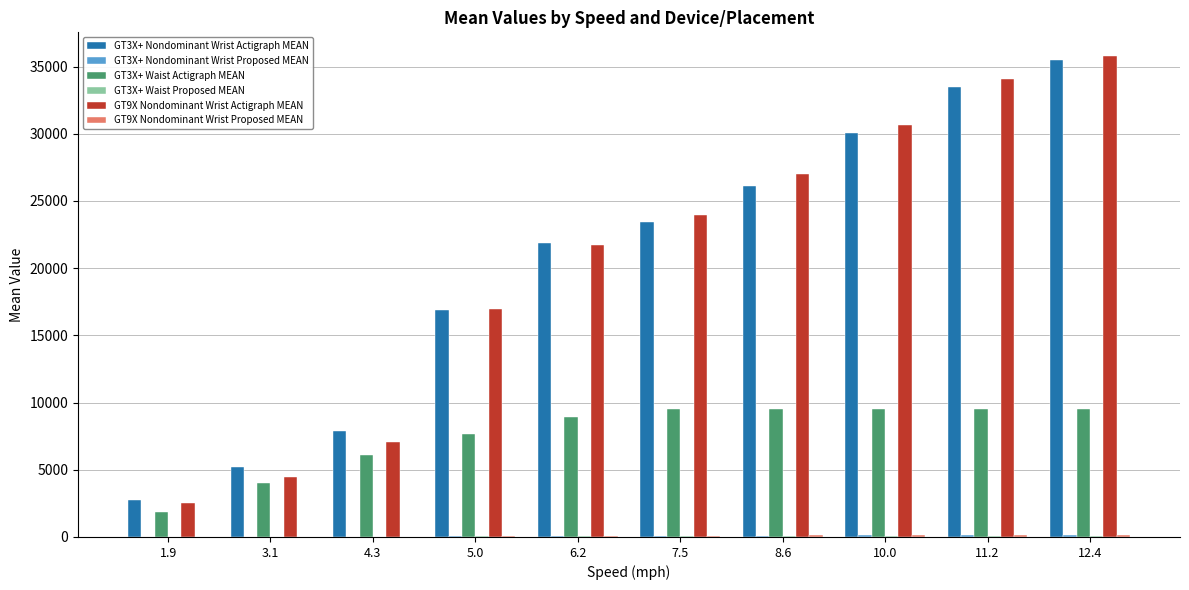

What is the greatest value displayed?

35757.5